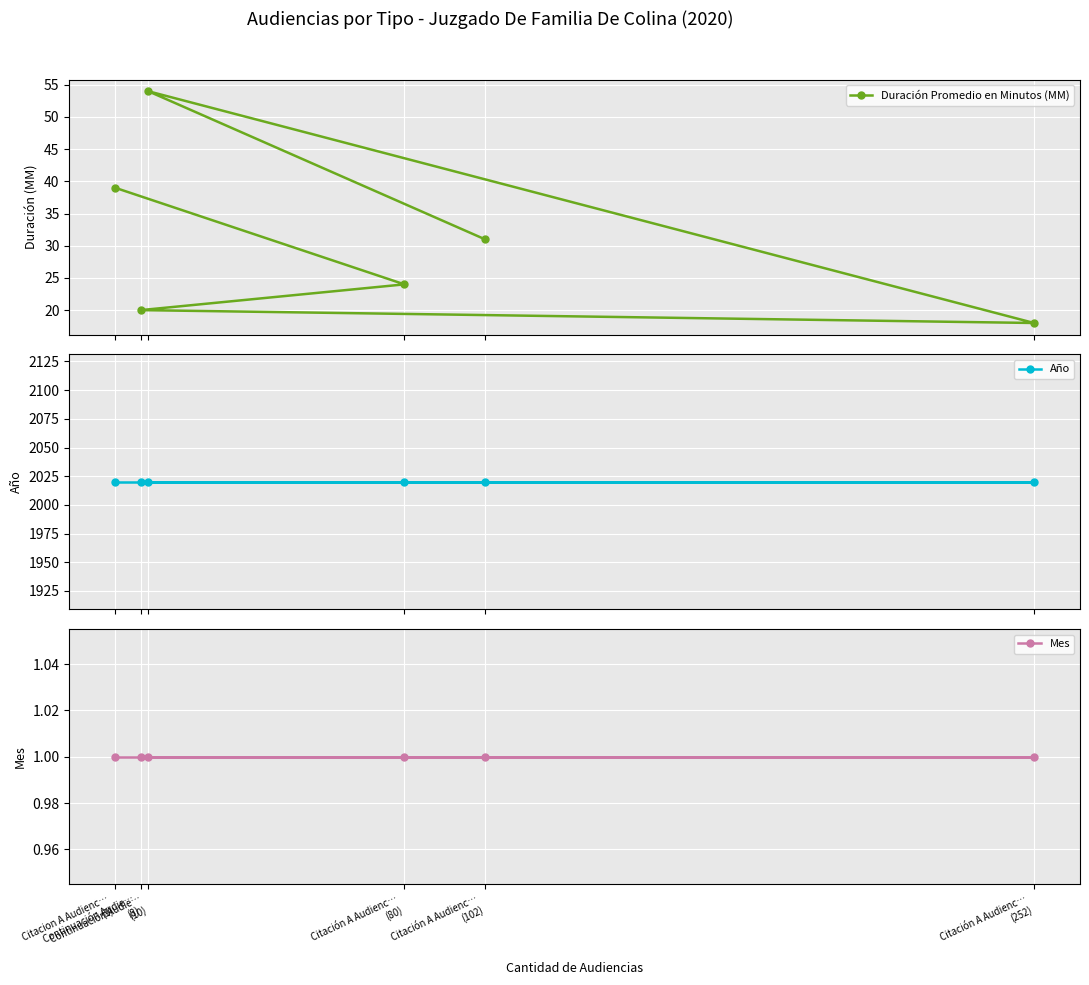

At how many categories does at least one series exceed 1458?

6